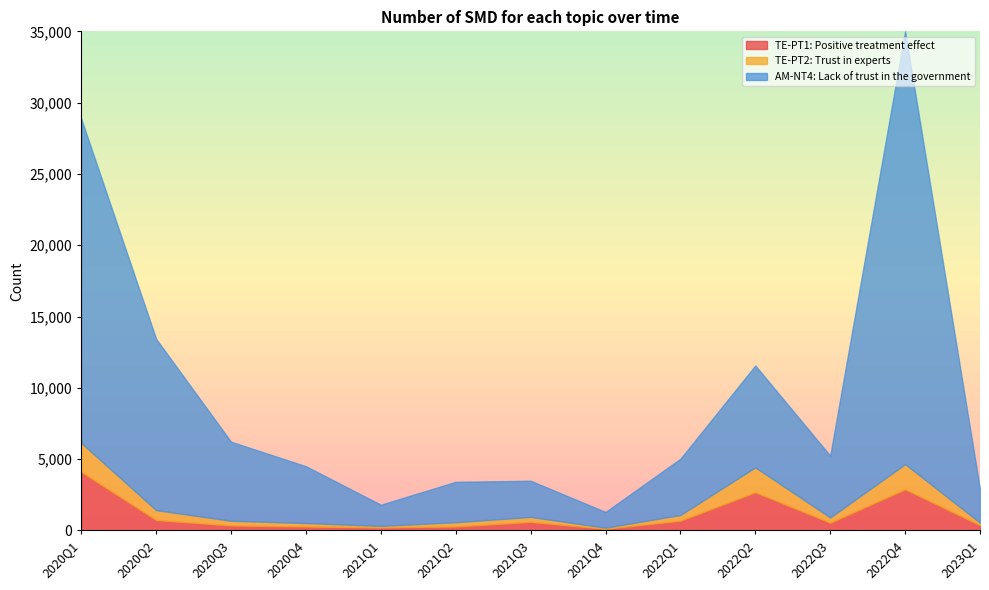

What is the value of the TE-PT2: Trust in experts point at the 8th from the left?

84